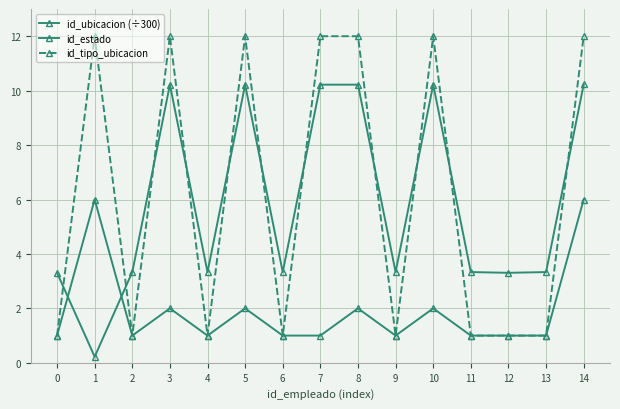

Which series has the widest spread of values?

id_tipo_ubicacion